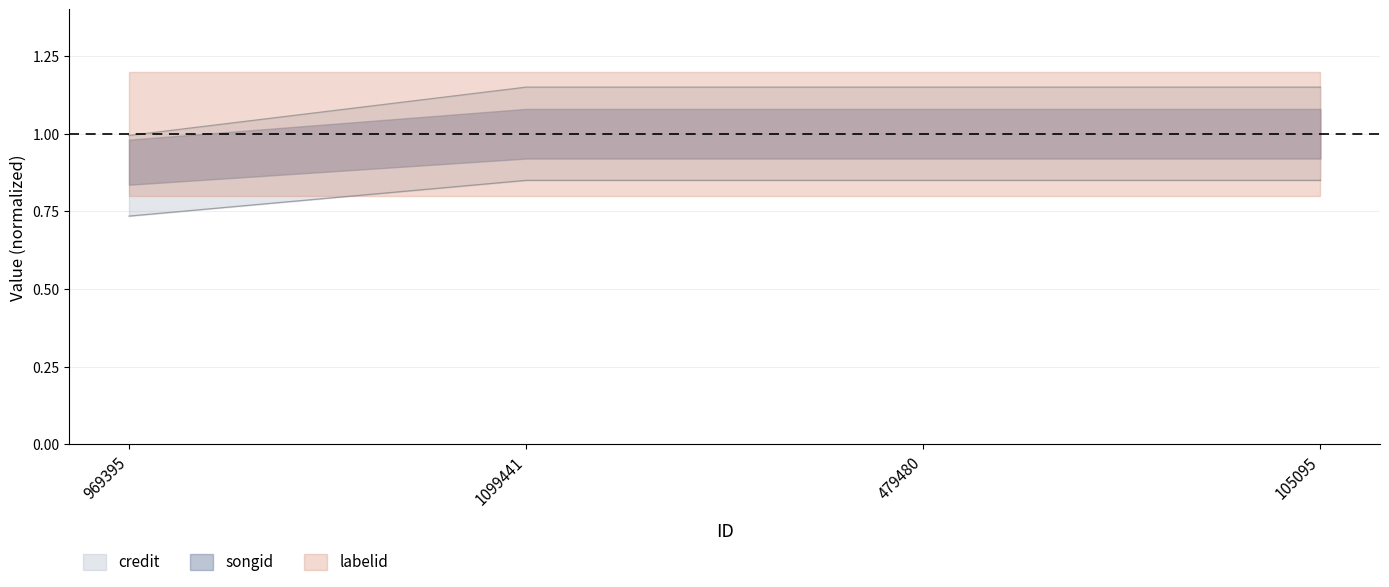

What is the difference between the highest and lowest values at 479480?

0.3